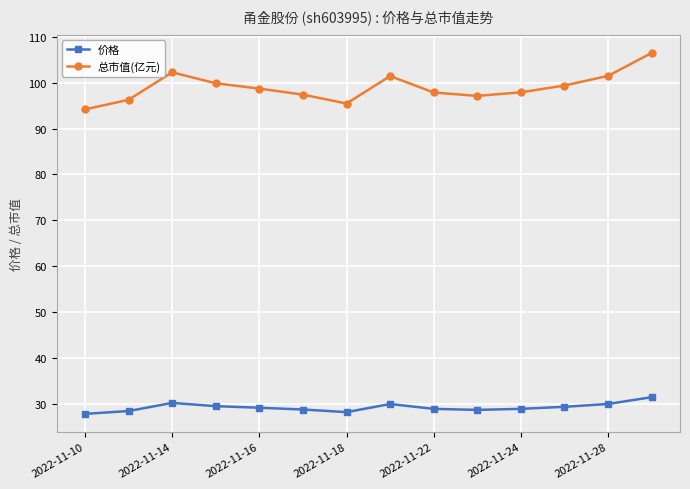

What is the highest value of the 总市值(亿元) series?

106.5